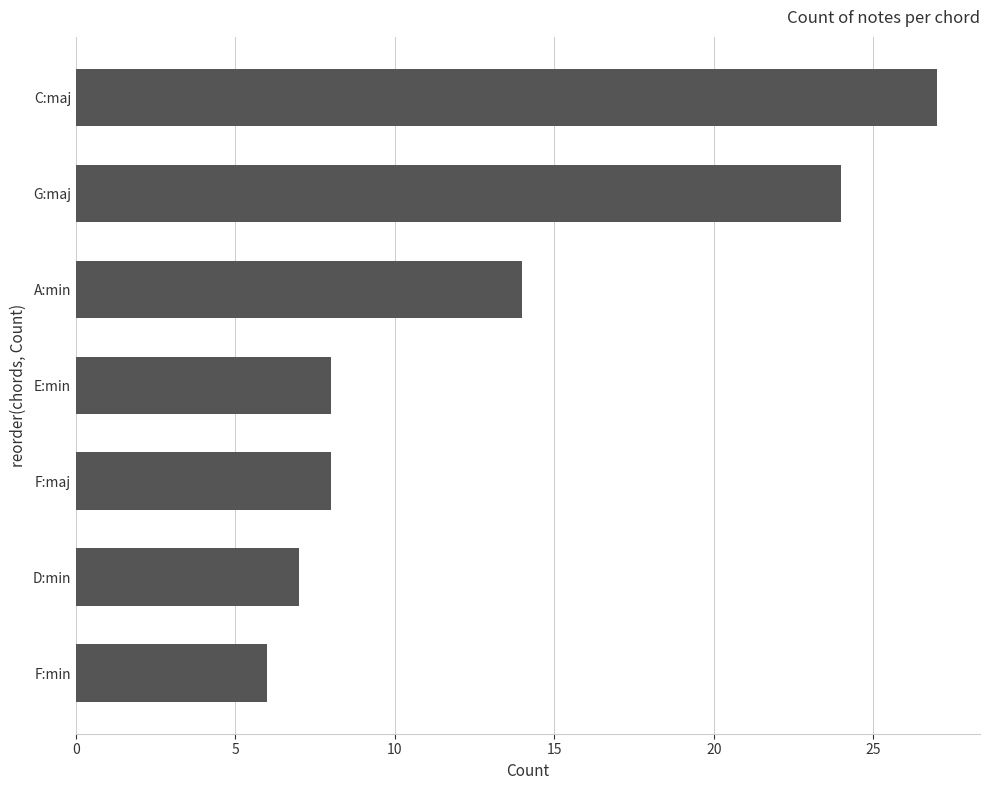

What is the maximum value shown in the chart?

27